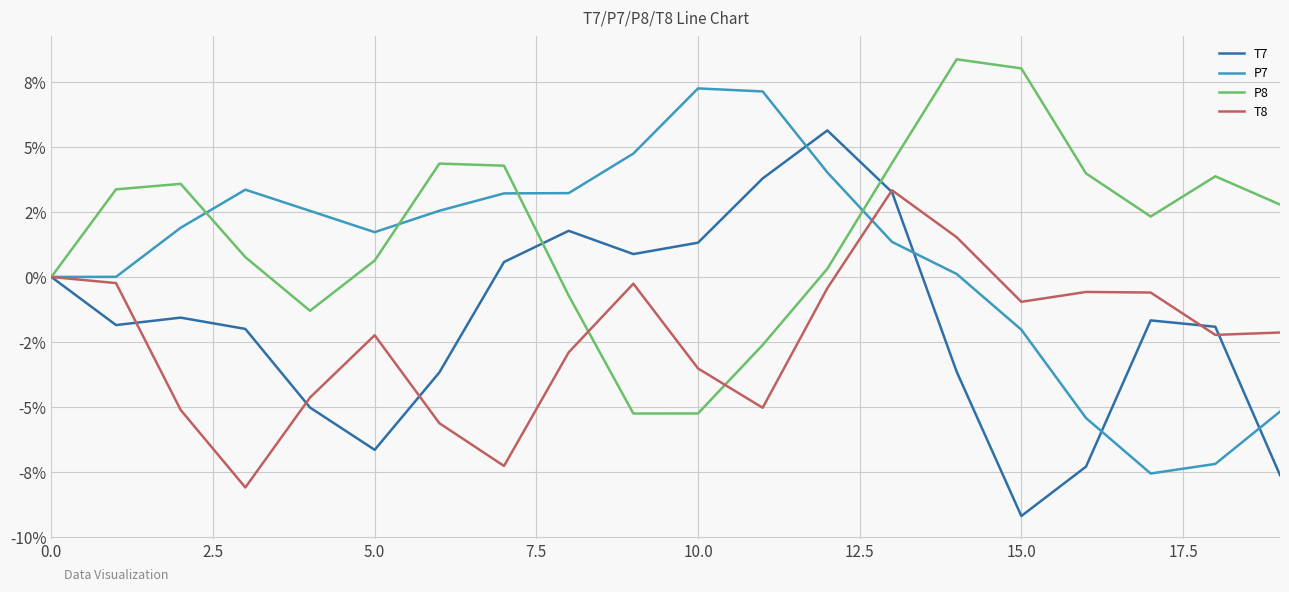

What are all the series names shown in the legend?

T7, P7, P8, T8